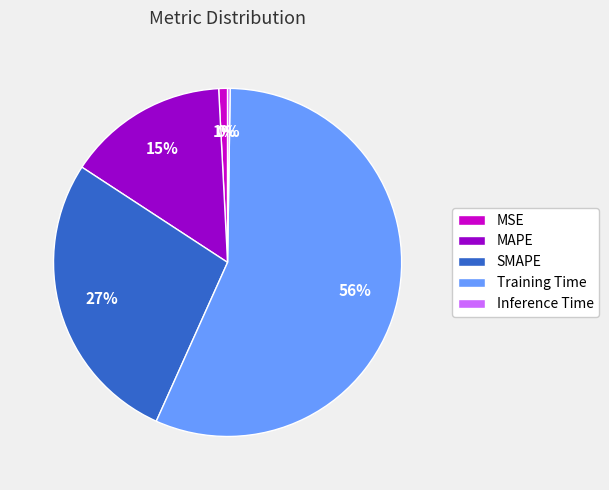

Which slice is the largest?

Training Time